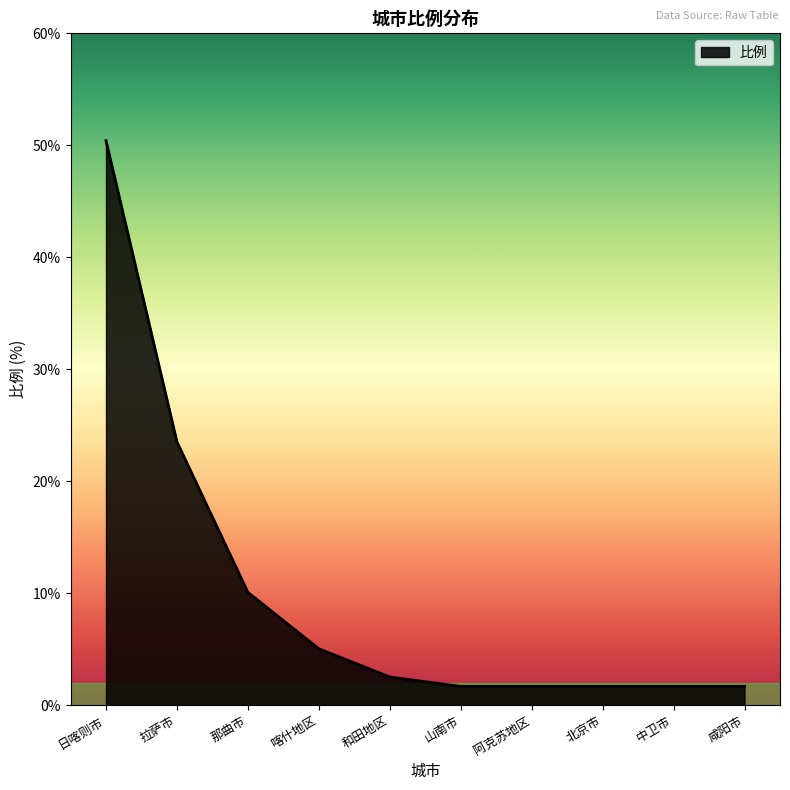

What is the change in value from 日喀则市 to 喀什地区?

-45.4